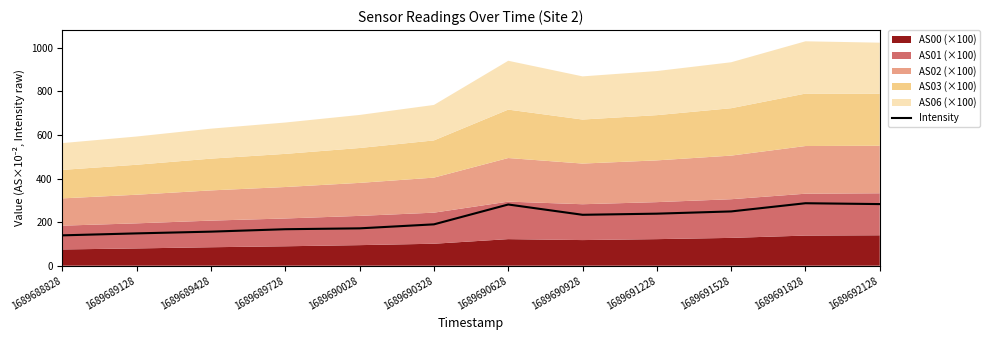

Between 1689691528 and 1689690328, which is larger?

1689691528